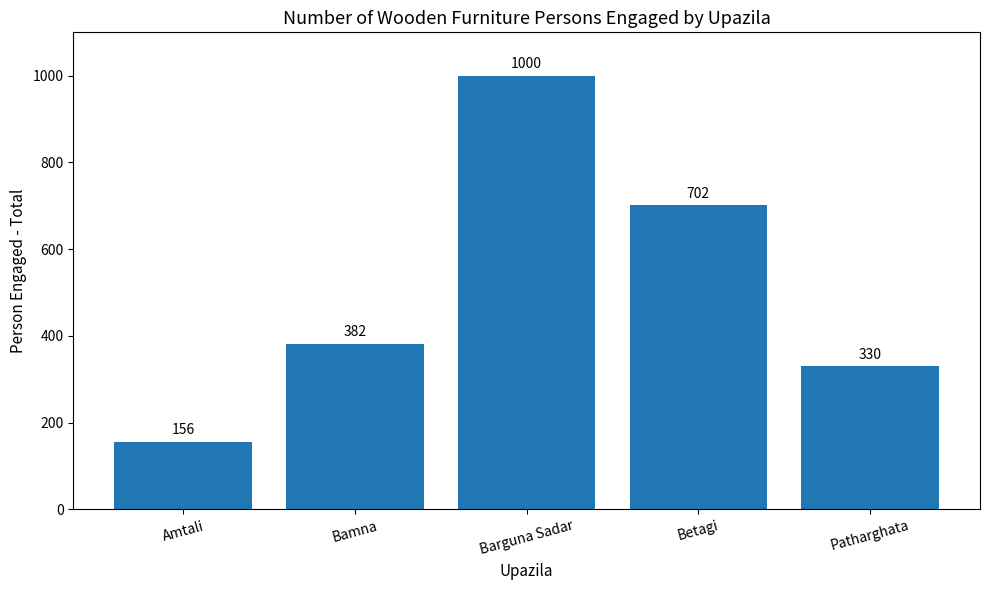

What is the smallest value displayed?

156